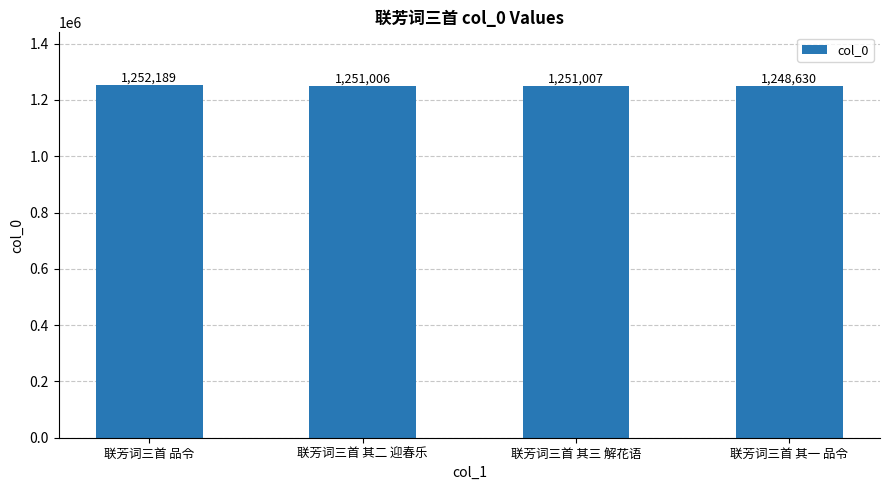

List the labels in order of value, smallest first.

联芳词三首 其一 品令, 联芳词三首 其二 迎春乐, 联芳词三首 其三 解花语, 联芳词三首 品令